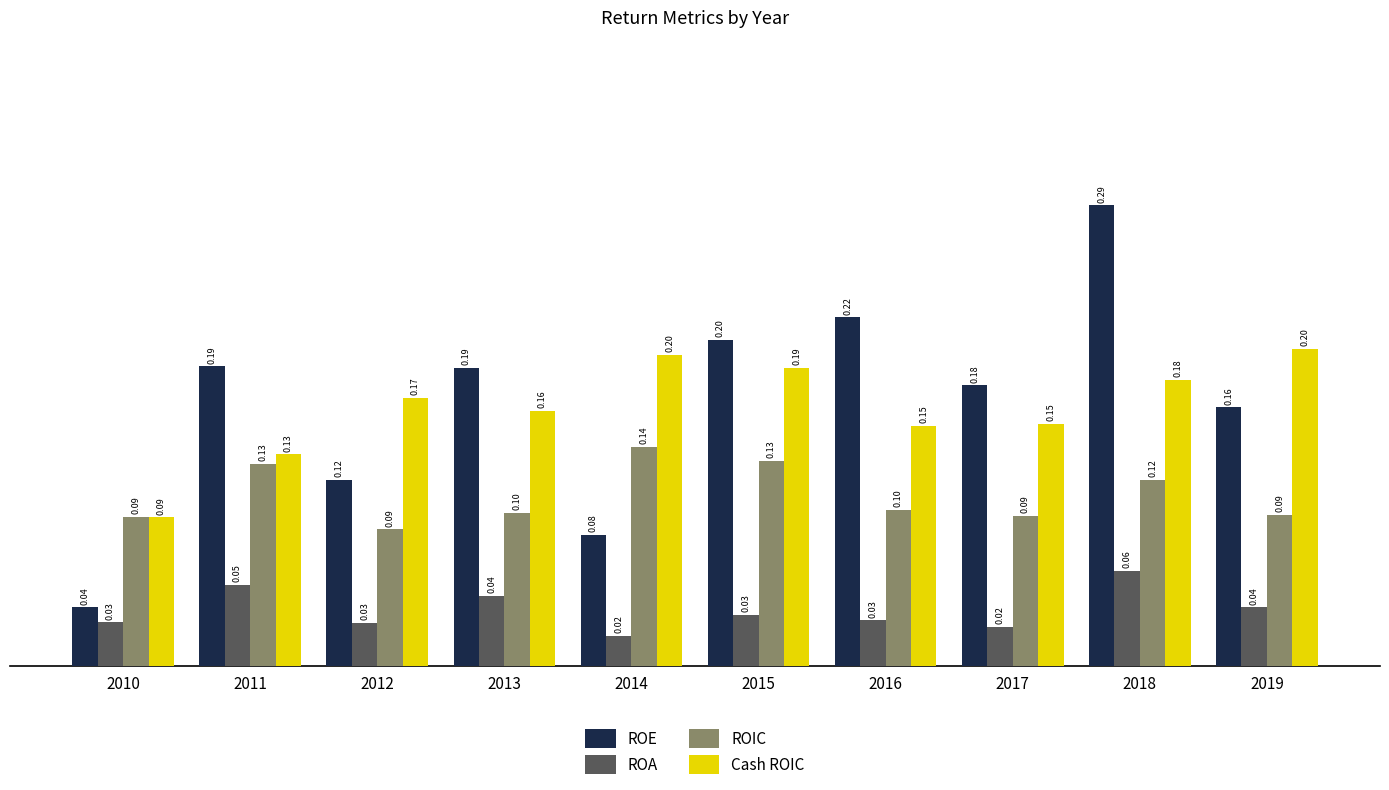

What are all the series names shown in the legend?

ROE, ROA, ROIC, Cash ROIC